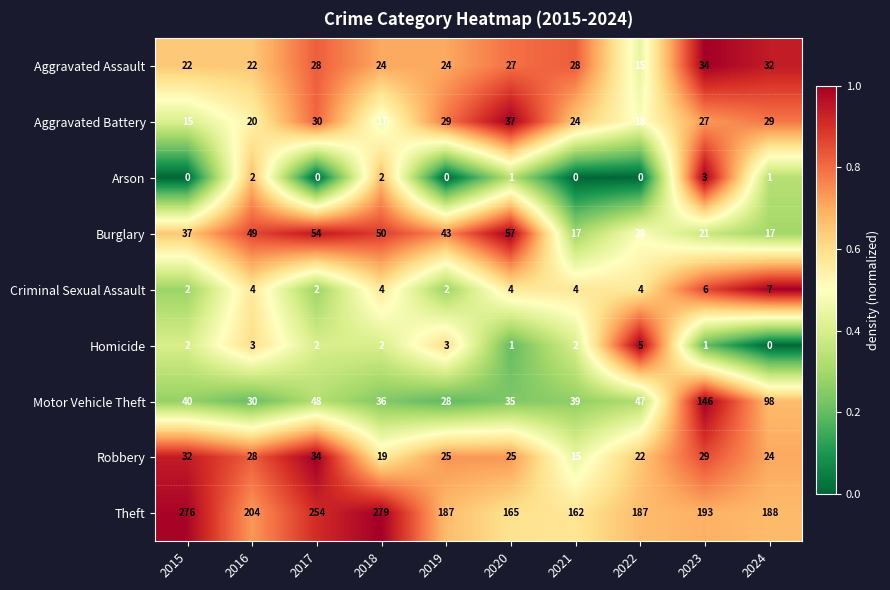

What is the spread (max minus min) of values at 2015?

276